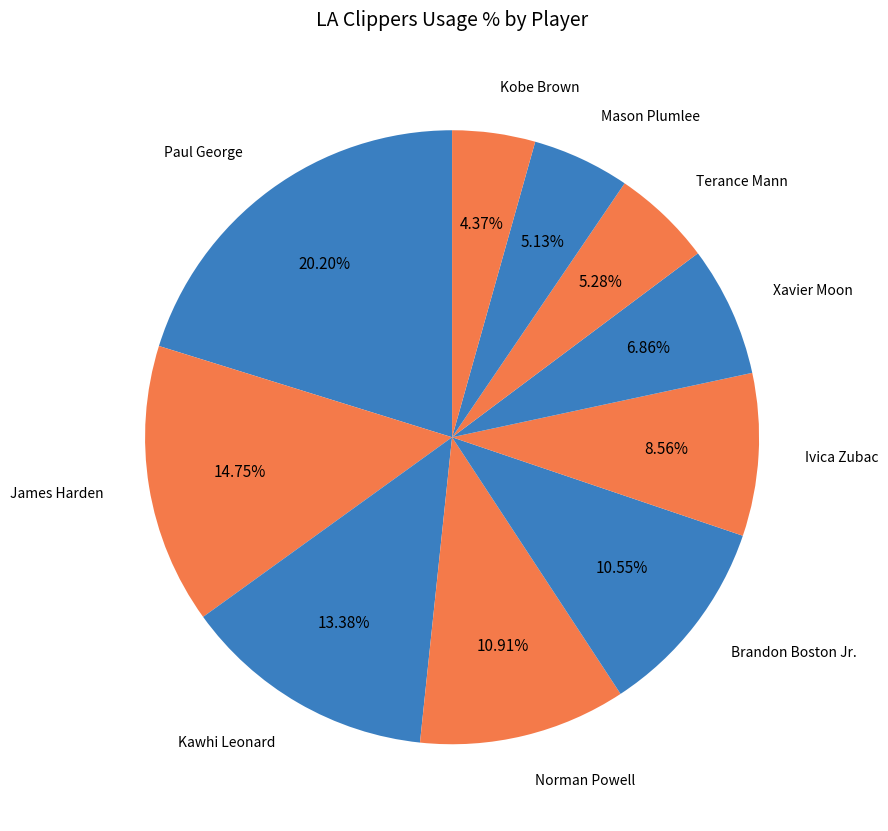

How many segments does this pie chart have?

10